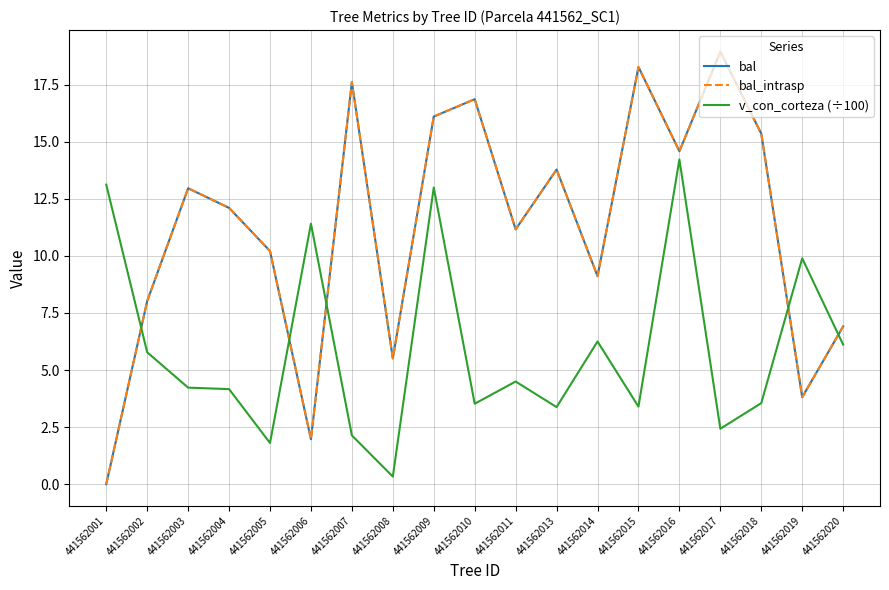

Rank the categories by bal_intrasp value from lowest to highest.

441562001, 441562006, 441562019, 441562008, 441562020, 441562002, 441562014, 441562005, 441562011, 441562004, 441562003, 441562013, 441562016, 441562018, 441562009, 441562010, 441562007, 441562015, 441562017